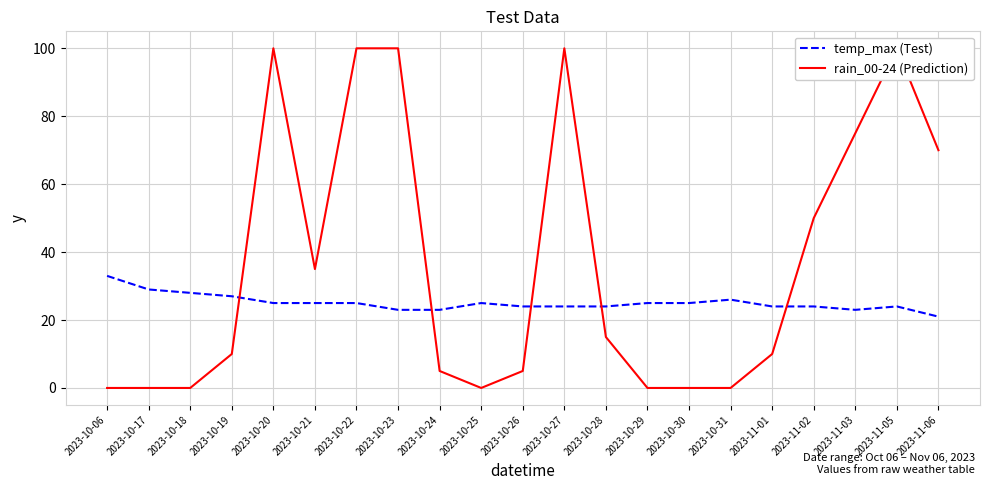

How many values in the temp_max (Test) series are below 25?

10